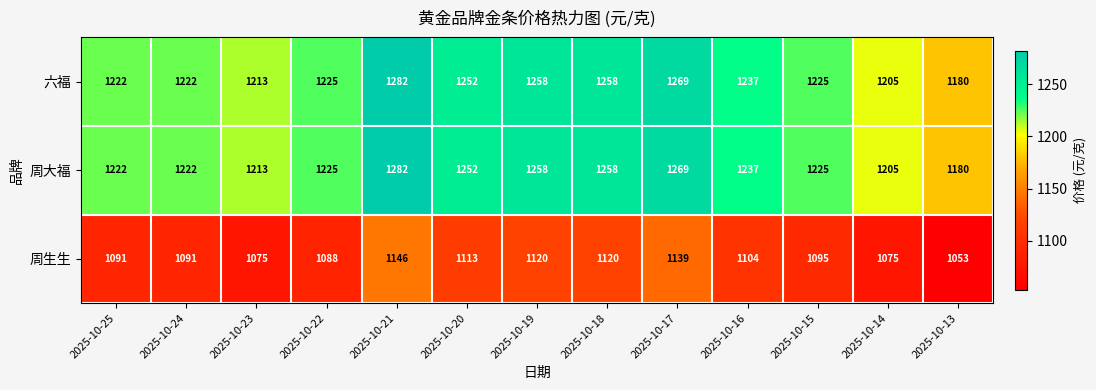

Where does the 周生生 series first go above 1095?

2025-10-21